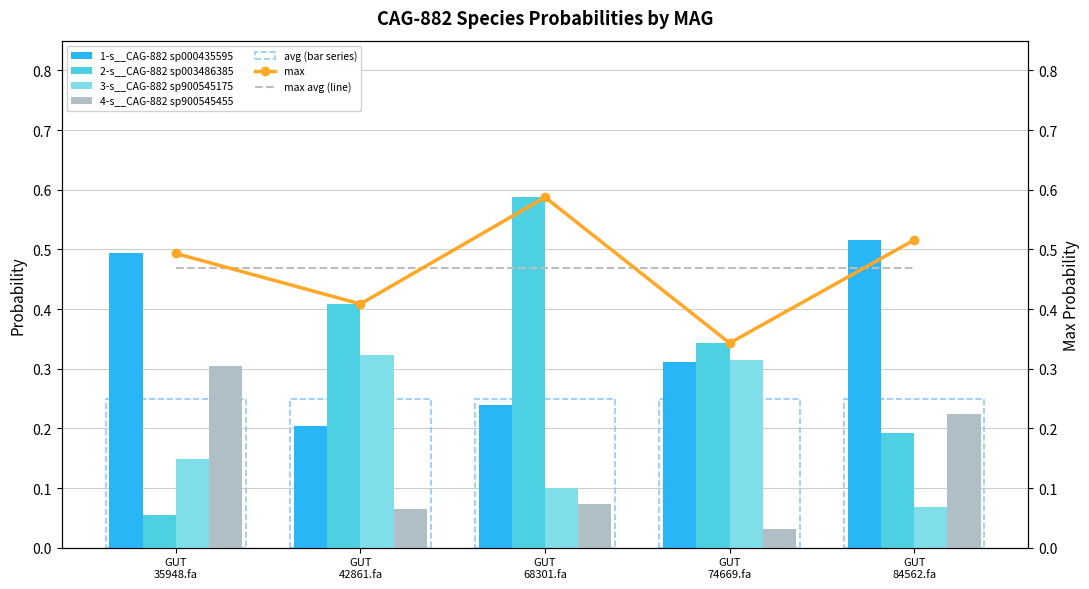

How many 1-s__CAG-882 sp000435595 values are between 0 and 1?

5